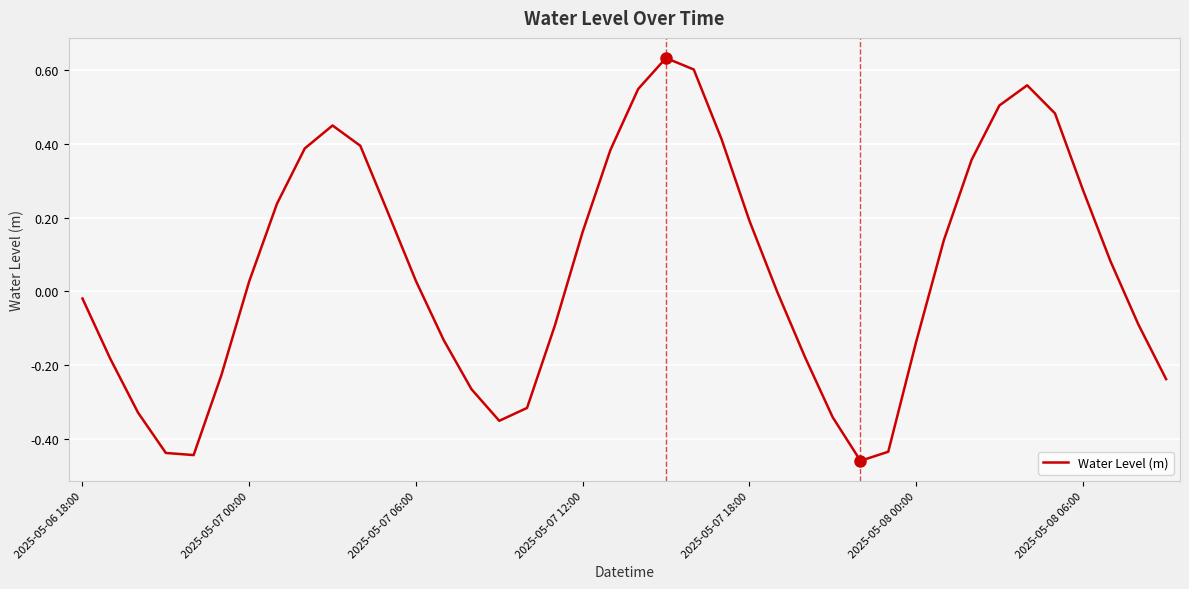

What is the difference between the maximum and minimum values?

1.1